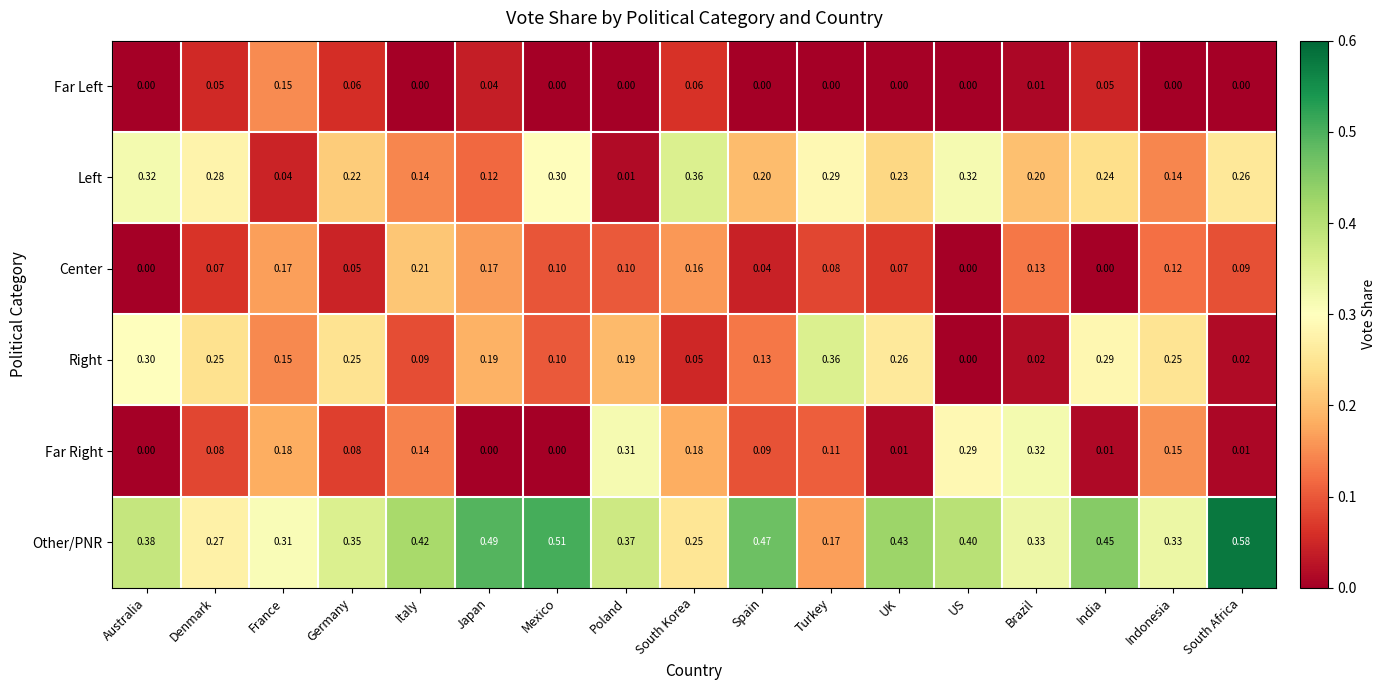

Which series has the largest total across all categories?

Other/PNR